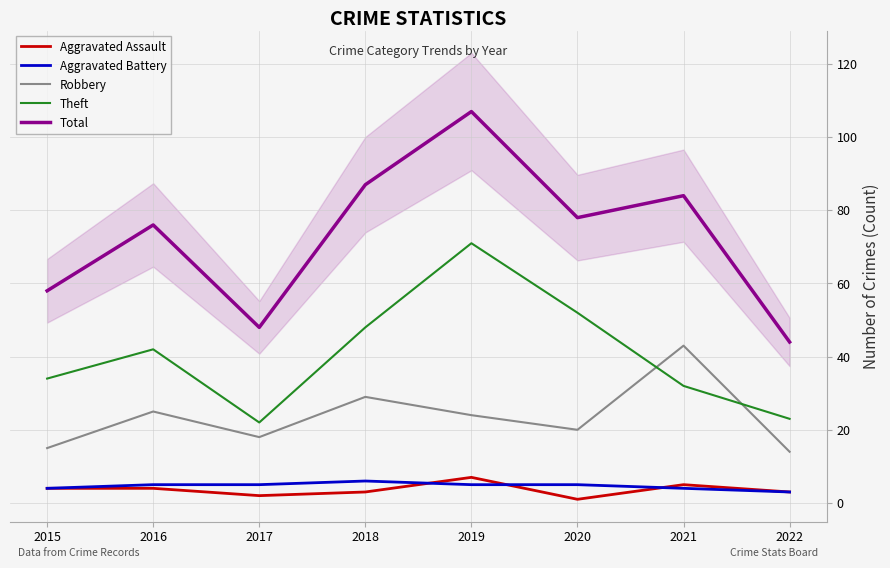

What is the sum of all Total values?

582